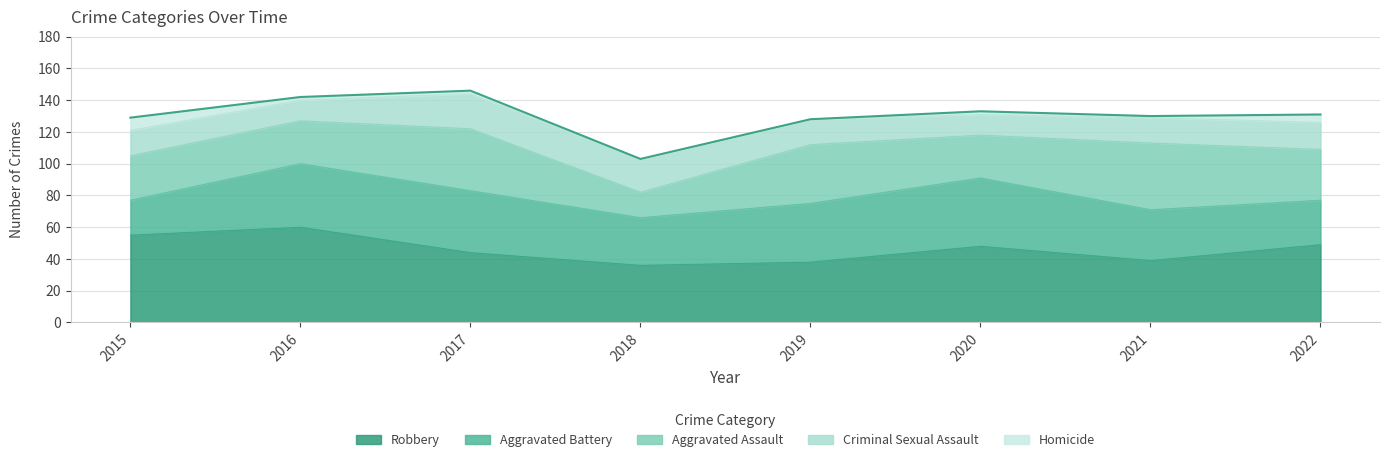

Where do Aggravated Assault and Robbery first cross each other?

2020 and 2021